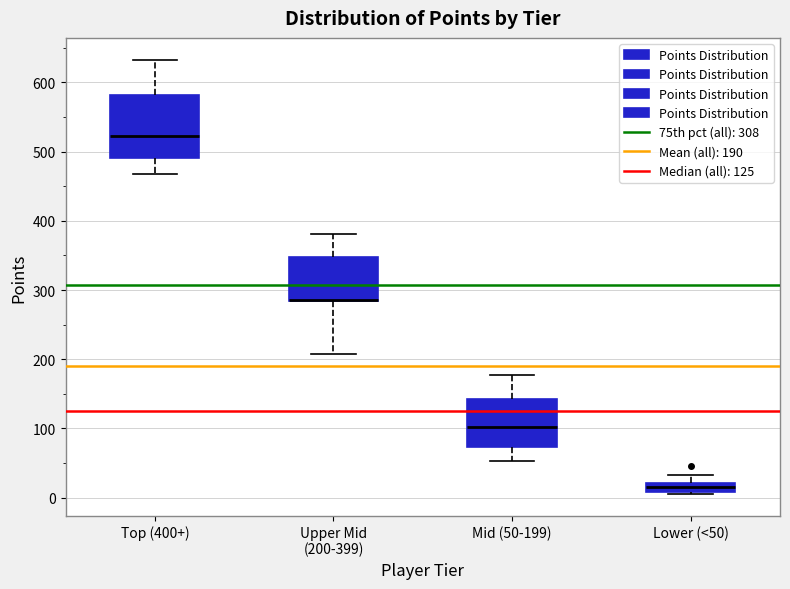

Where is the lower edge of the box for Top (400+) on the y-axis? The values are not printed on the chart, so give them approximately, as read against the axis.

490